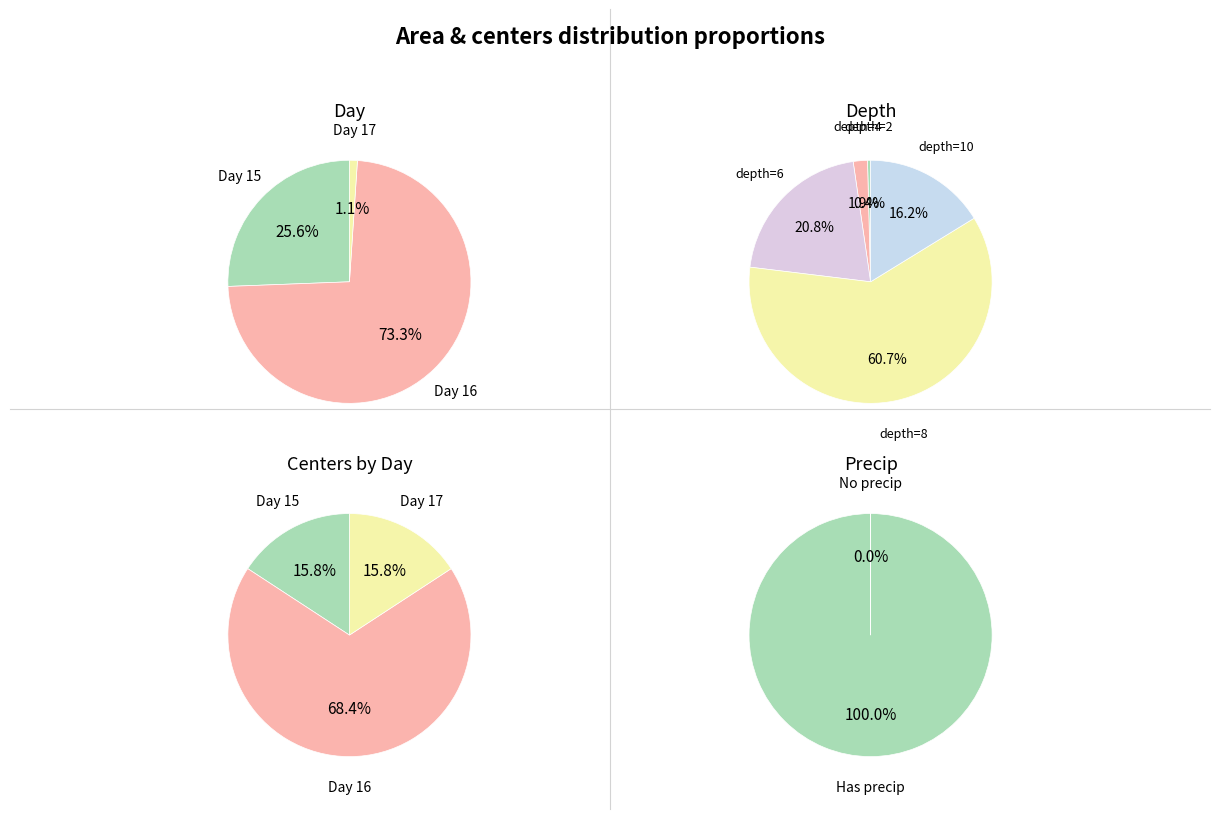

How many segments does this pie chart have?

15